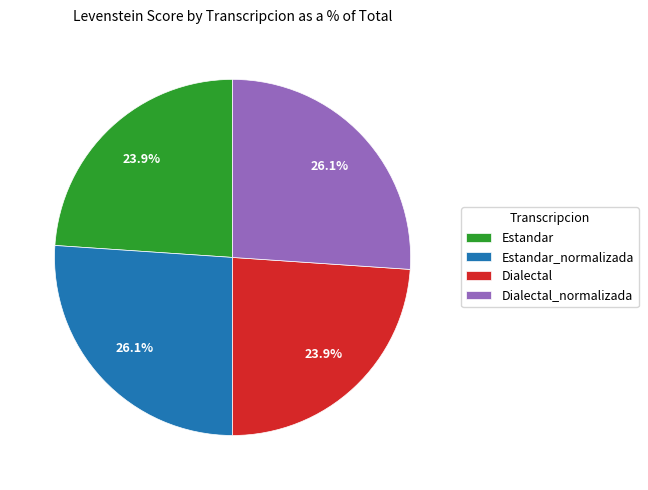

Does Dialectal_normalizada represent more than half of the total?

No